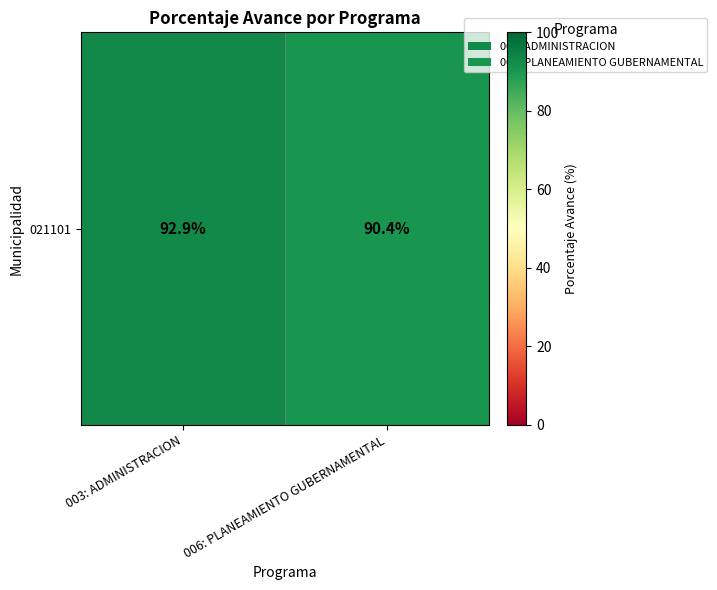

What is the maximum value shown in the chart?

92.9